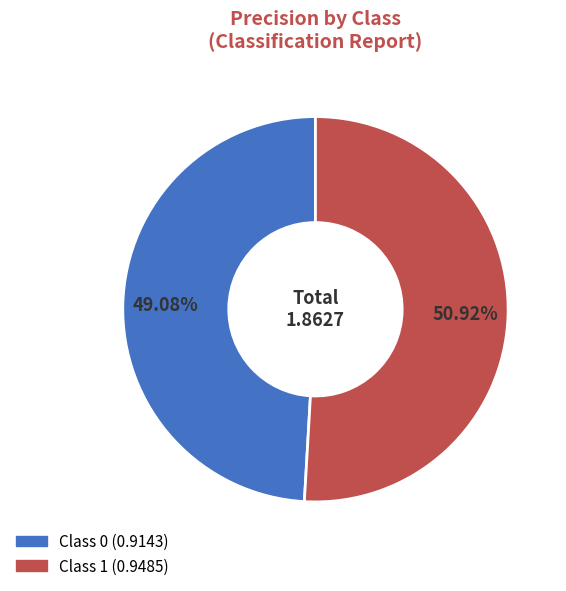

To the nearest percent, what is the difference between the largest and smallest slice percentages?

2%